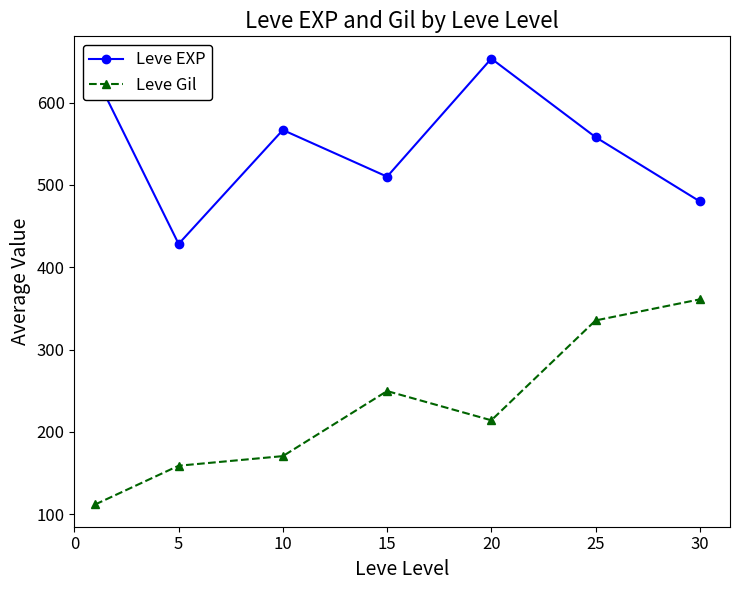

Which series has the largest total across all categories?

Leve EXP